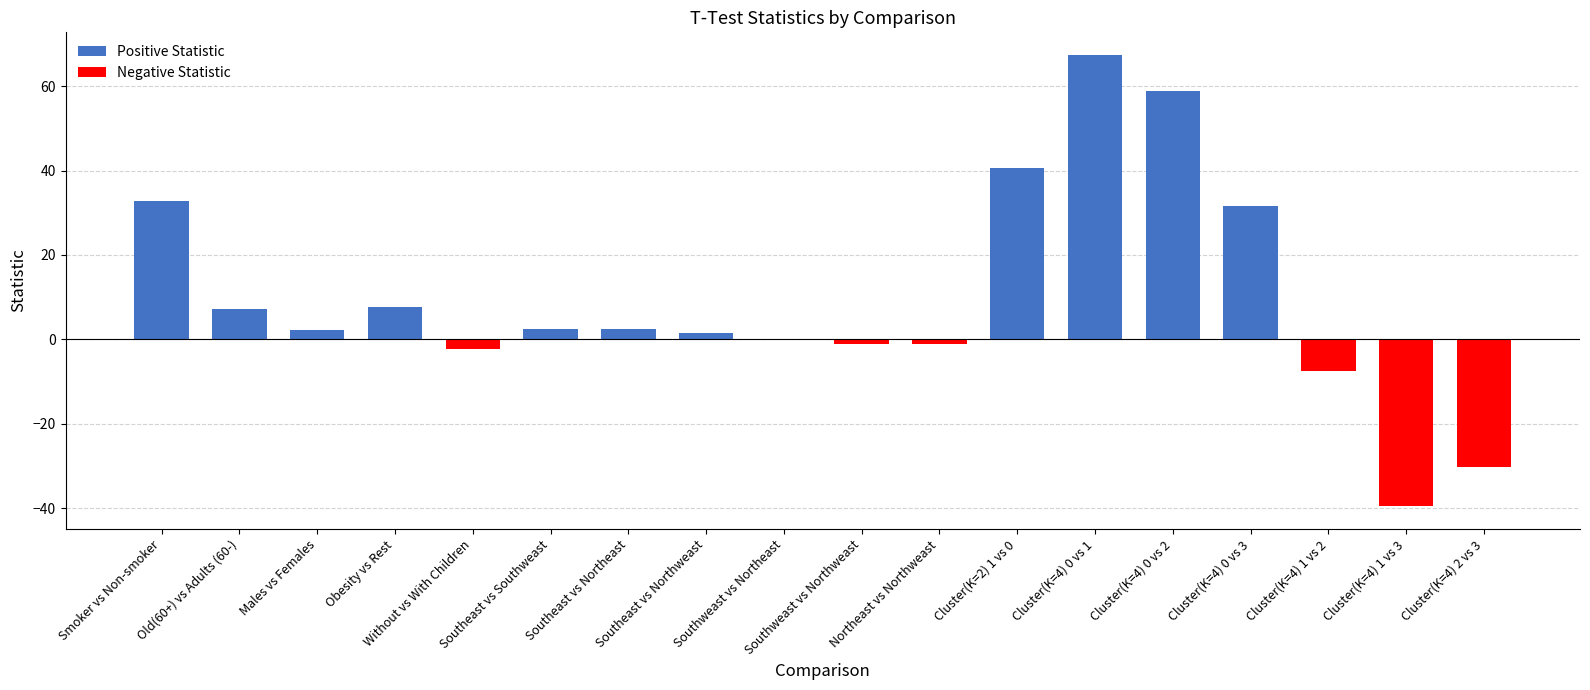

Is it true that the value at Southweast vs Northeast is -0.1?

False